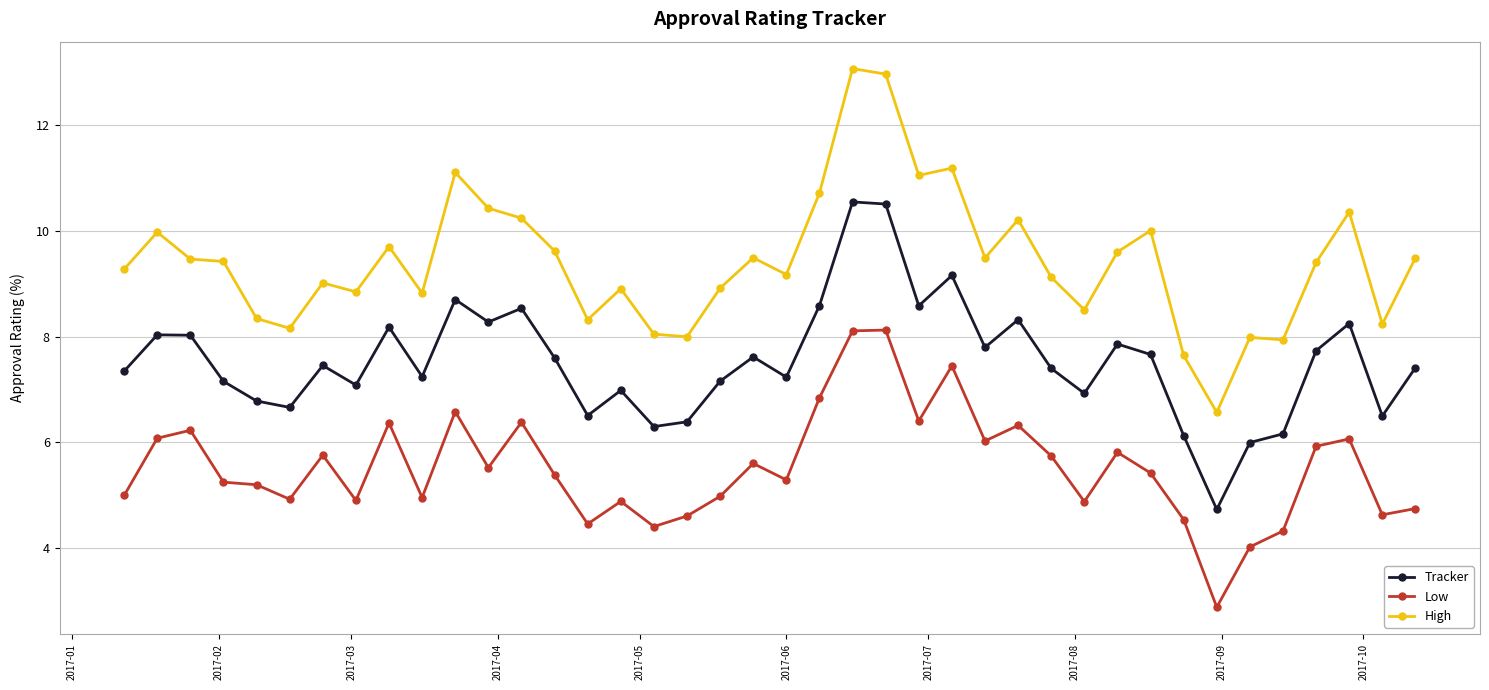

Which series has the largest total across all categories?

High